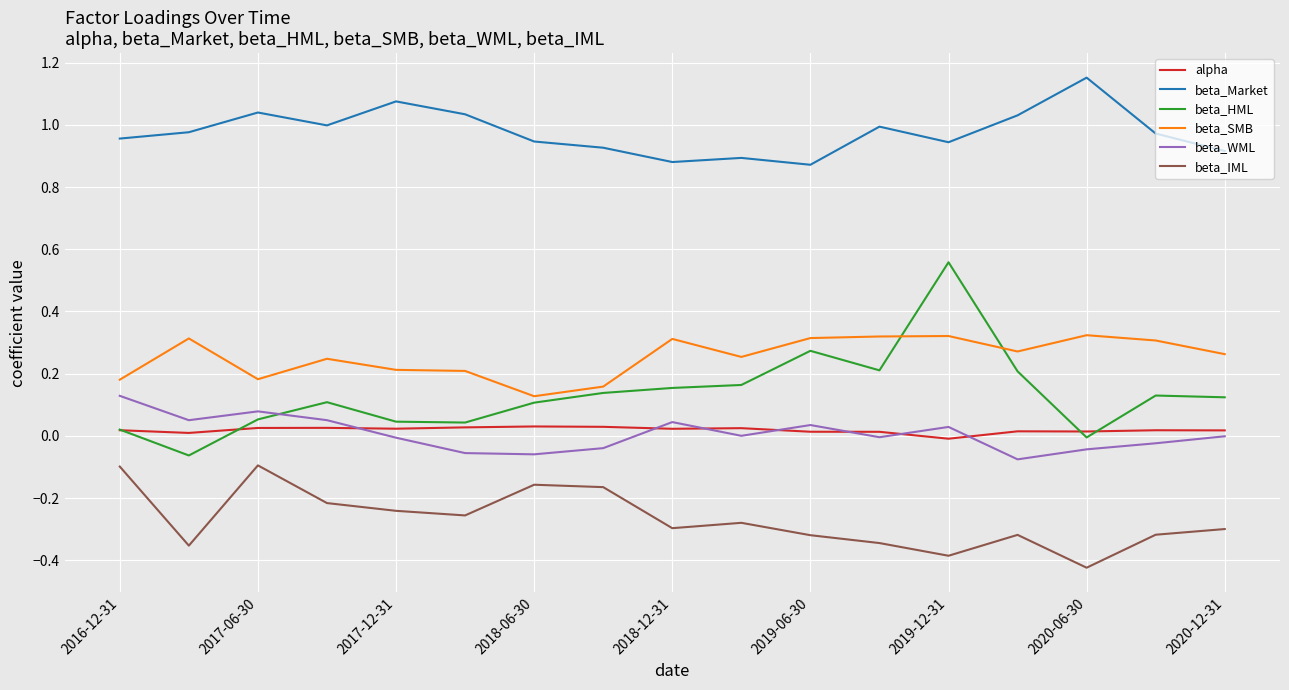

Which series has the widest spread of values?

beta_HML